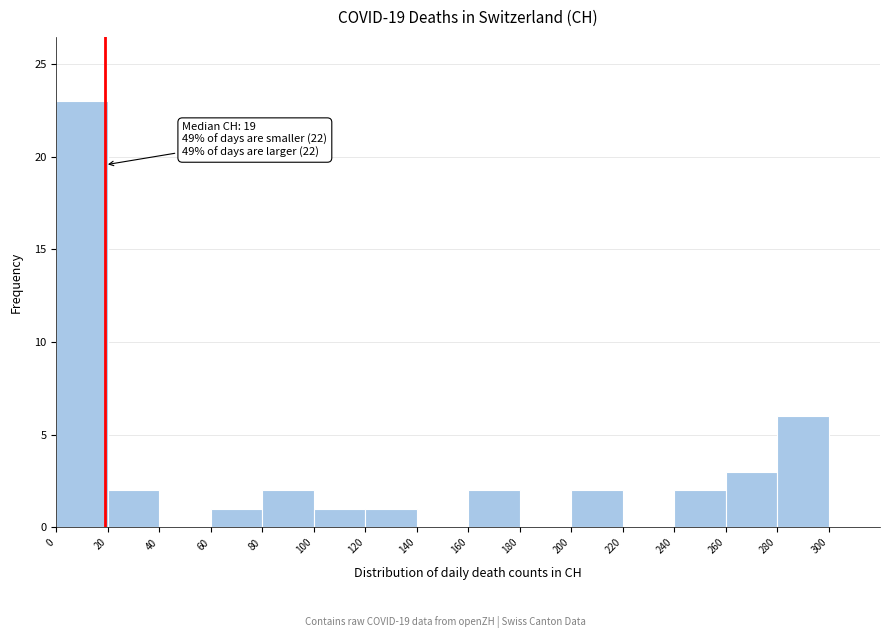

Over which range of the x-axis is the bar tallest?

0 to 20